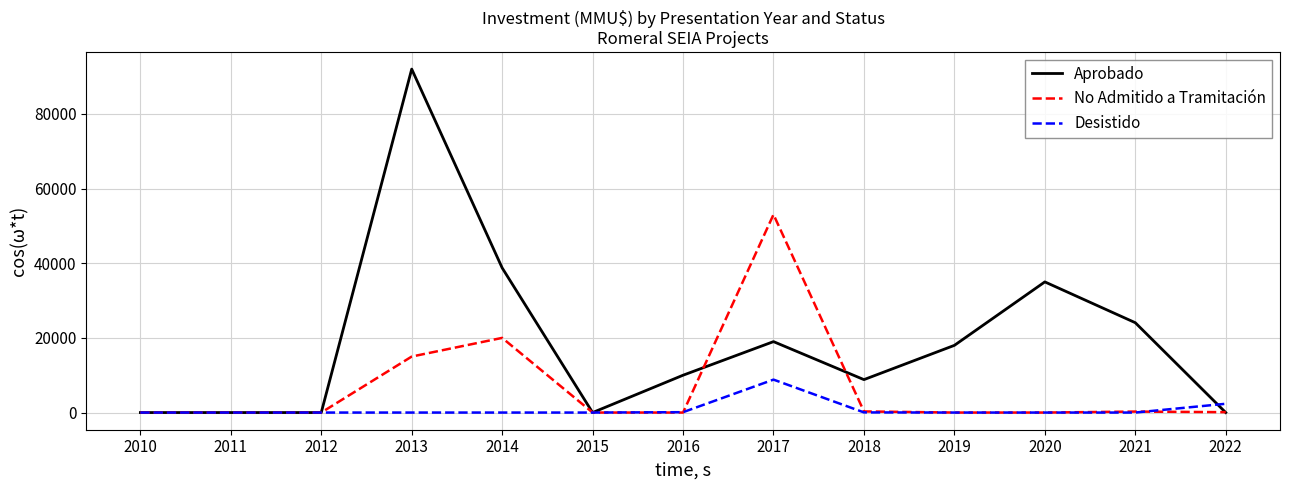

The Desistido series shows 100 at 2016. True or false?

True